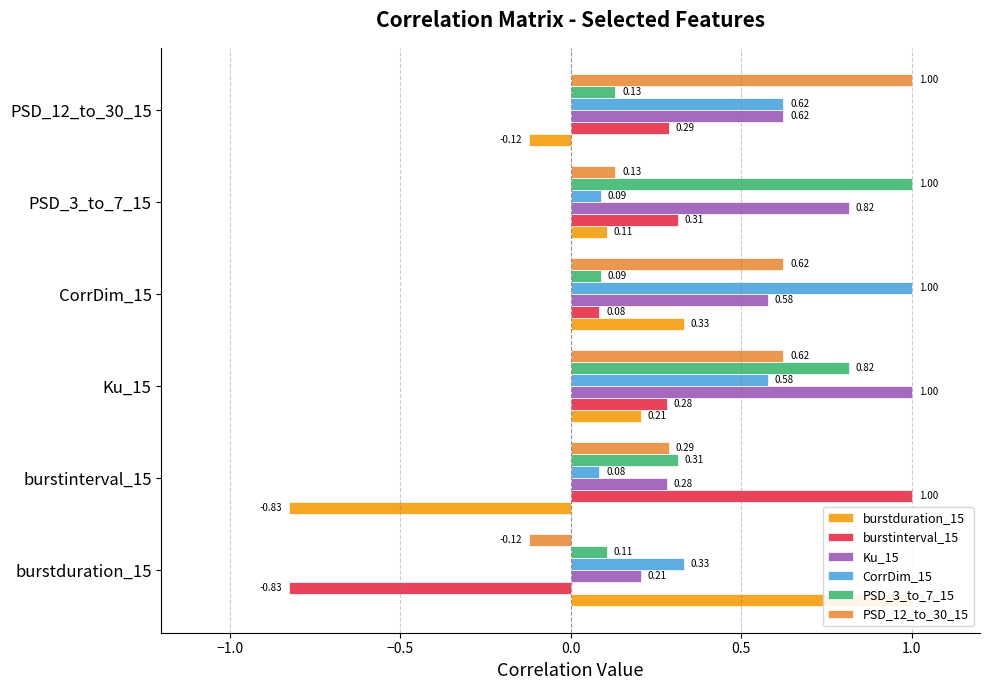

The value of PSD_3_to_7_15 at PSD_12_to_30_15 is 0.1. True or false?

False